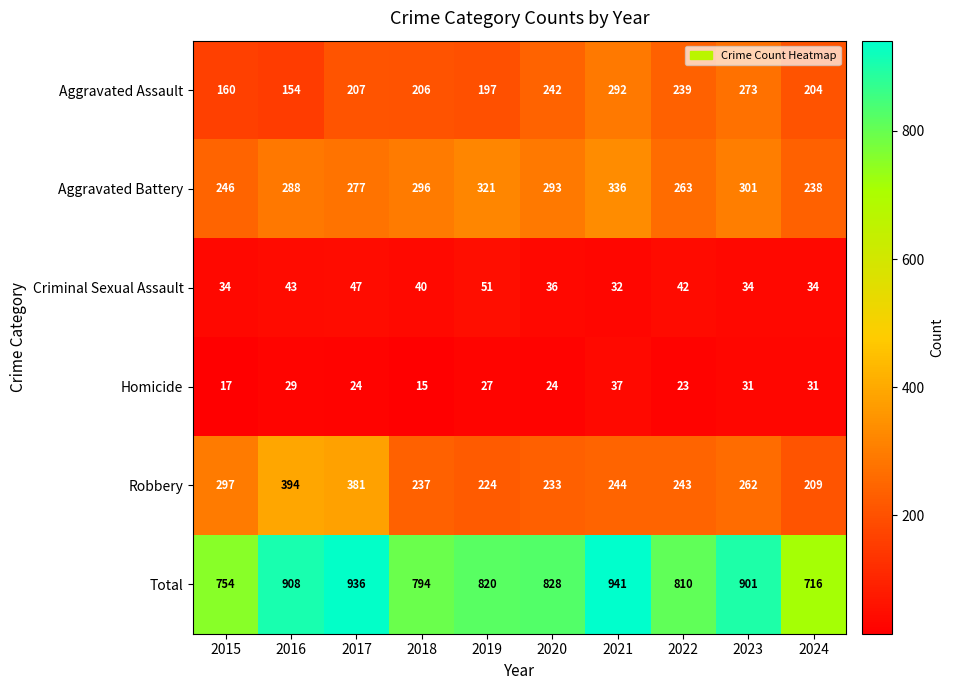

The value of Aggravated Assault at 2016 is 205. True or false?

False